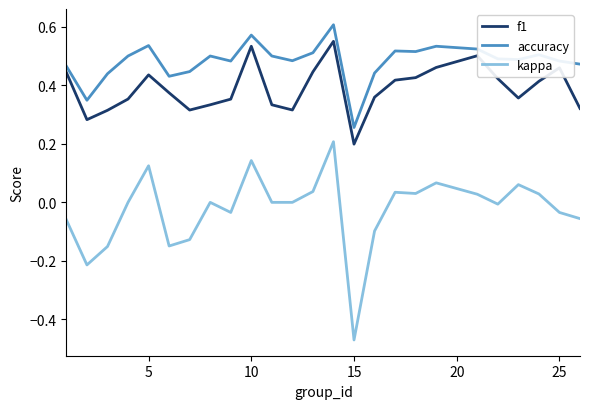

Count the number of categories in the chart.

25